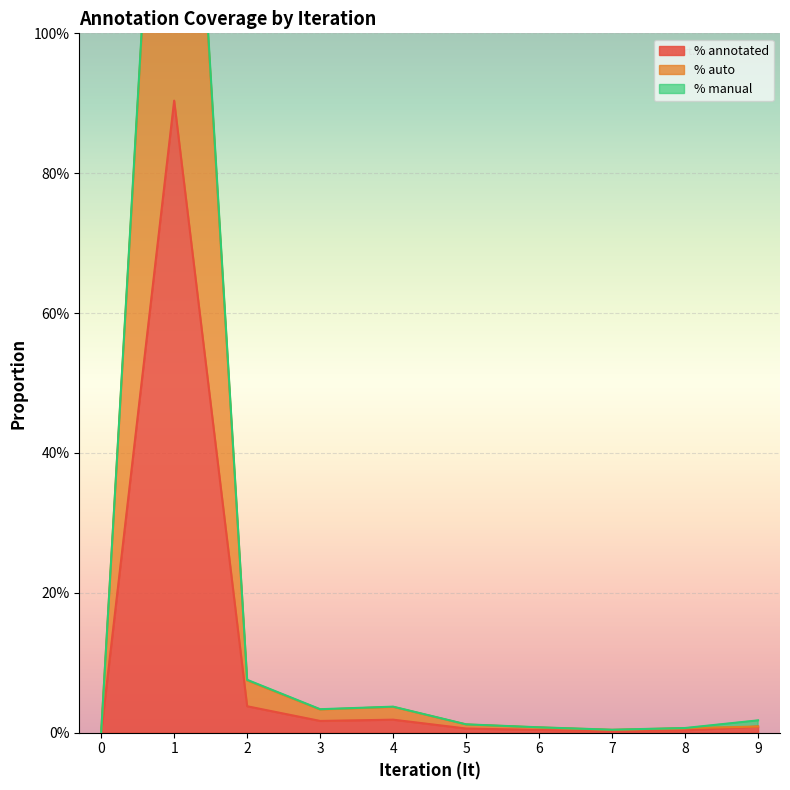

At how many categories does at least one series exceed 0?

9